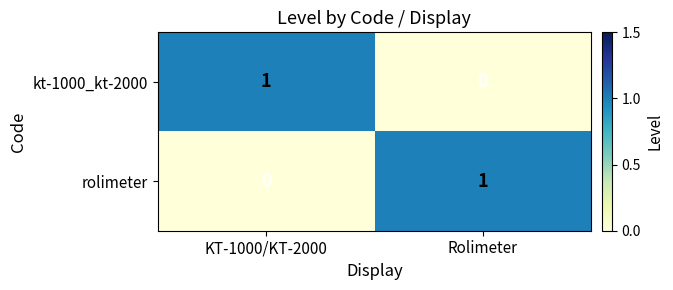

Where is kt-1000_kt-2000 nearest to the value 0?

Rolimeter